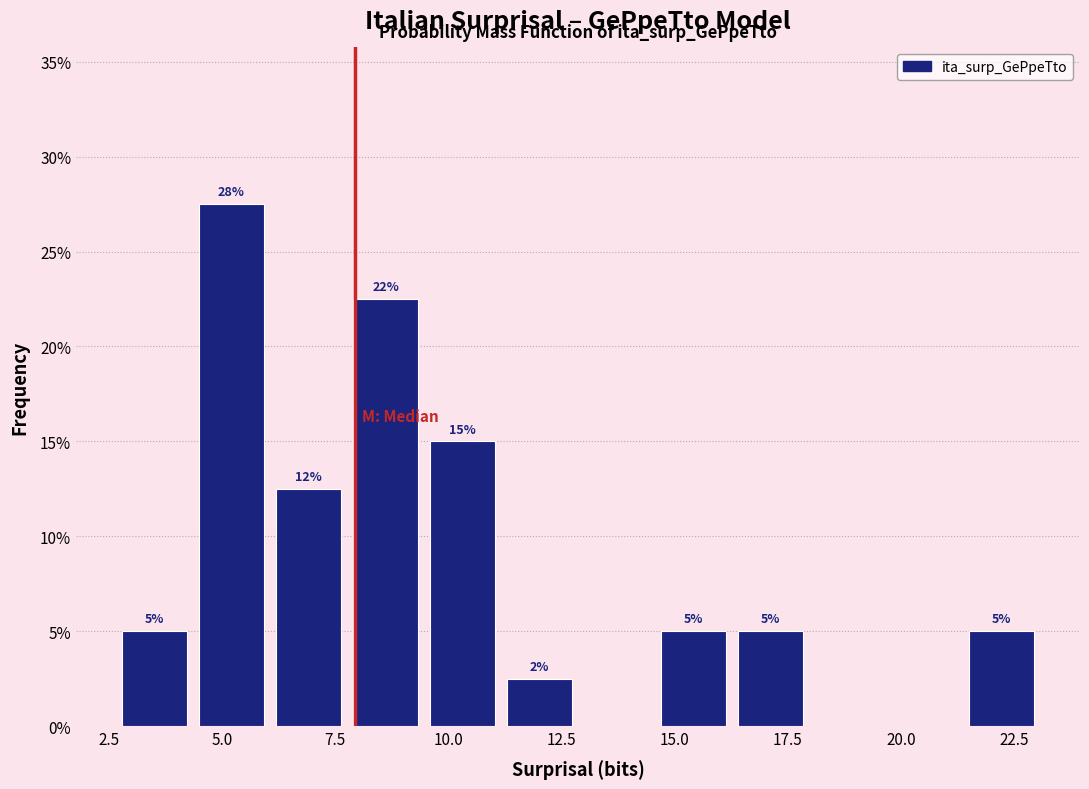

Around what value on the x-axis is the tallest bar? Give the approximate position of its centre, as read against the axis.

5.0